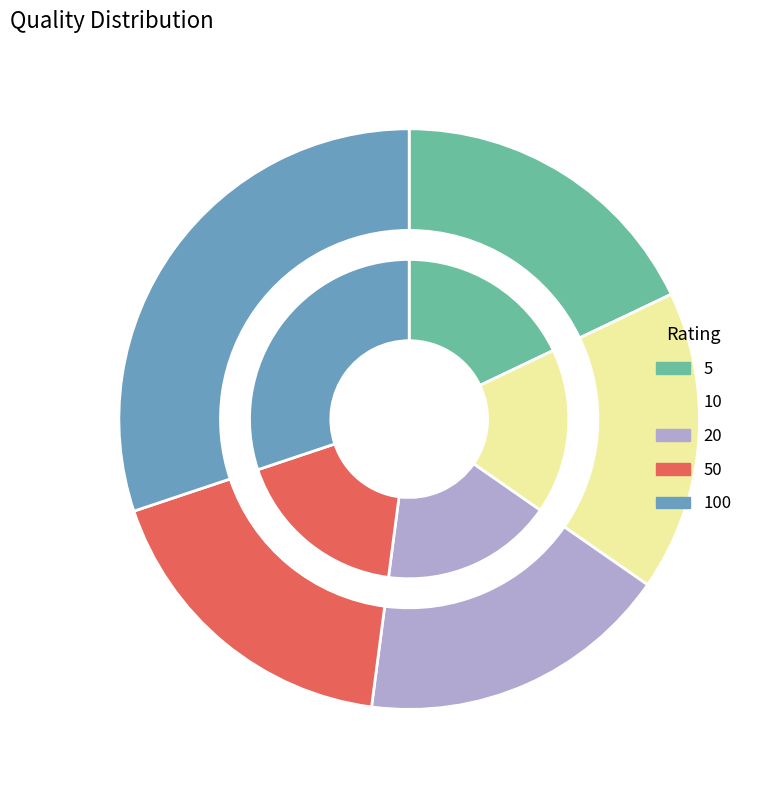

What percentage is the 10 slice, to the nearest percent?

17%